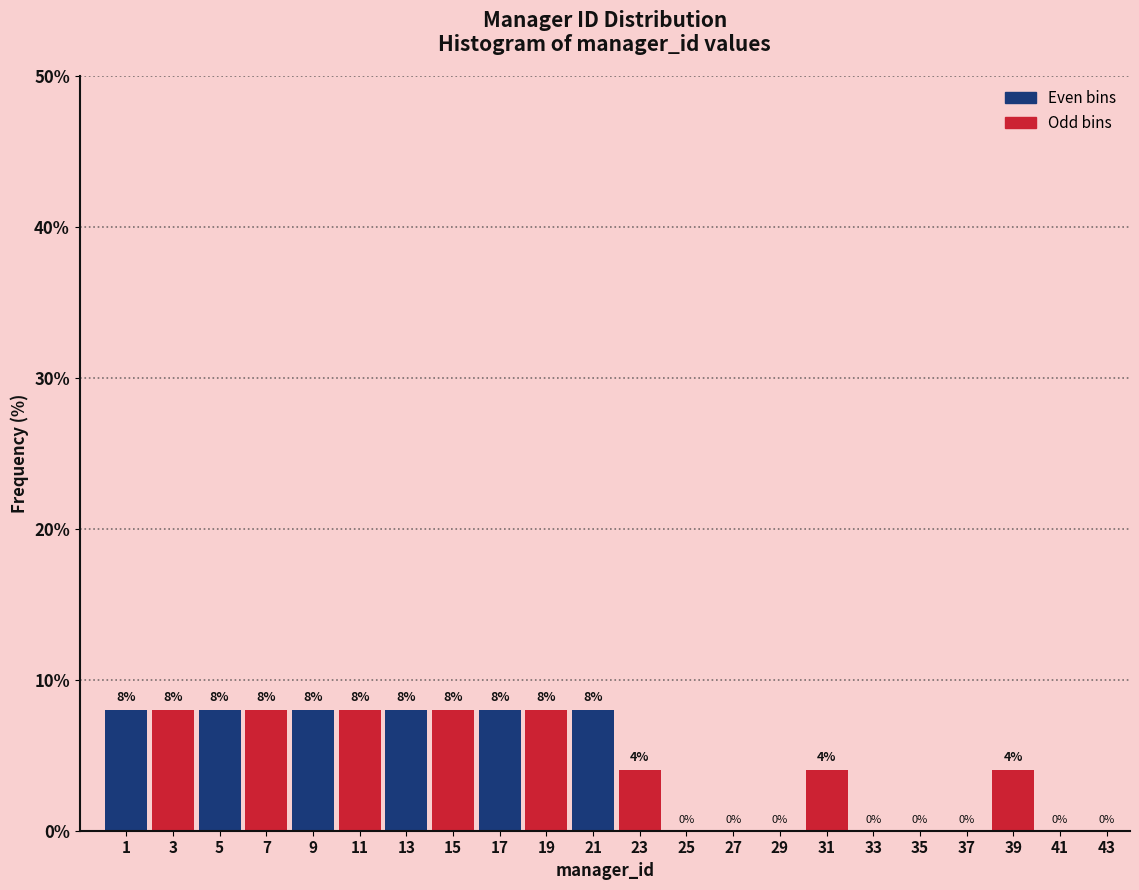

Reading left to right, transcribe this chart: for each bar, give the range it covers on the x-axis and its height.

0 to 2: 8
2 to 4: 8
4 to 6: 8
6 to 8: 8
8 to 10: 8
10 to 12: 8
12 to 14: 8
14 to 16: 8
16 to 18: 8
18 to 20: 8
20 to 22: 8
22 to 24: 4
24 to 26: 0
26 to 28: 0
28 to 30: 0
30 to 32: 4
32 to 34: 0
34 to 36: 0
36 to 38: 0
38 to 40: 4
40 to 42: 0
42 to 44: 0